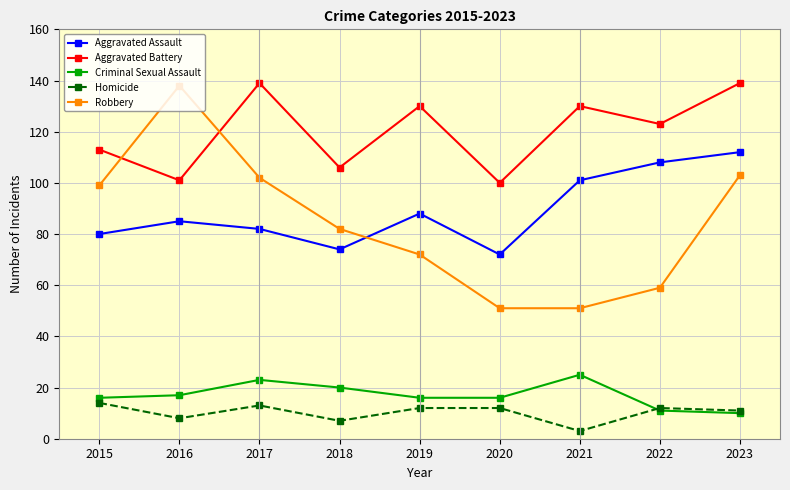

Rank the series at 2016 from lowest to highest value.

Homicide, Criminal Sexual Assault, Aggravated Assault, Aggravated Battery, Robbery